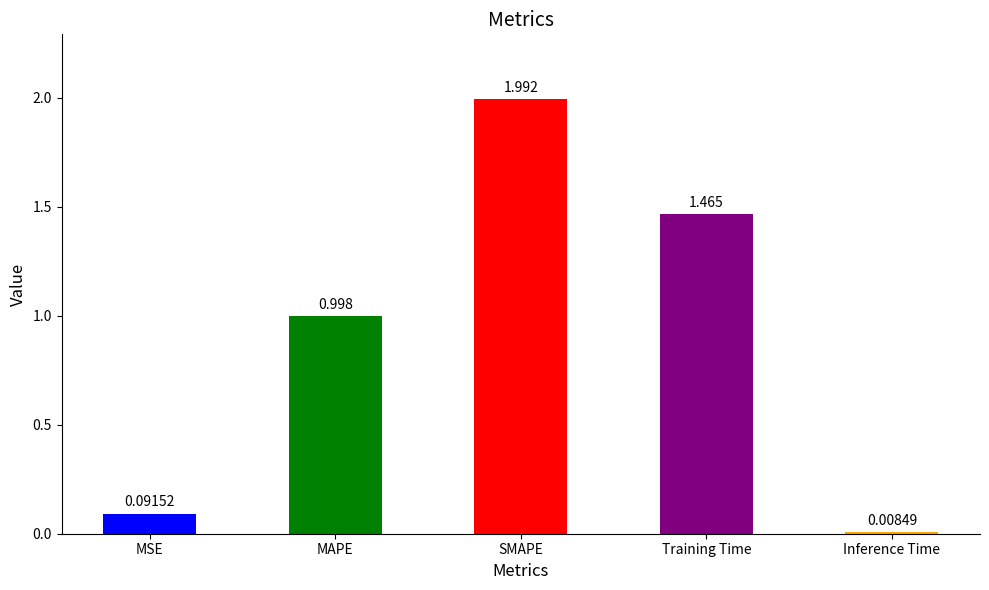

What is the label of the 2nd bar from the left?

MAPE